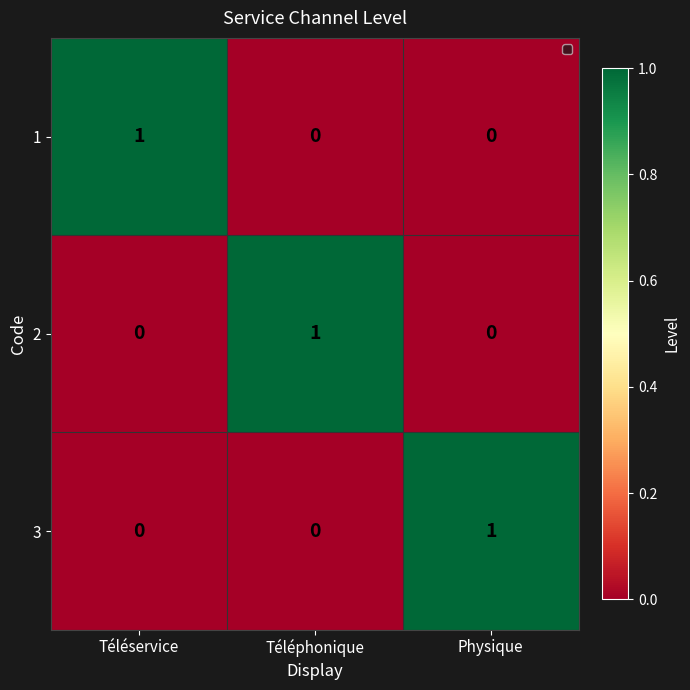

At how many categories does at least one series exceed 0?

3